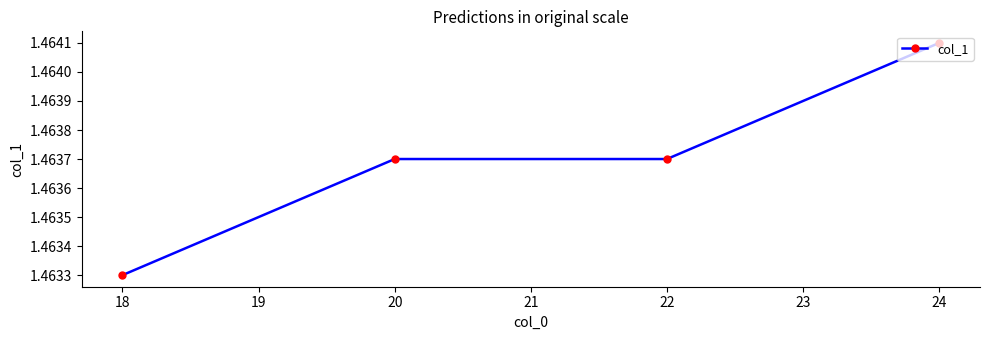

Is it true that the value at 20 is 2.1?

False